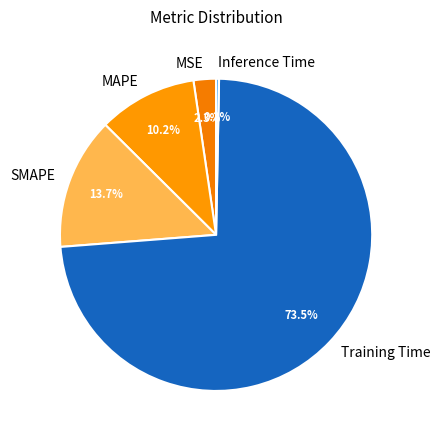

Between Inference Time and MAPE, which is larger?

MAPE